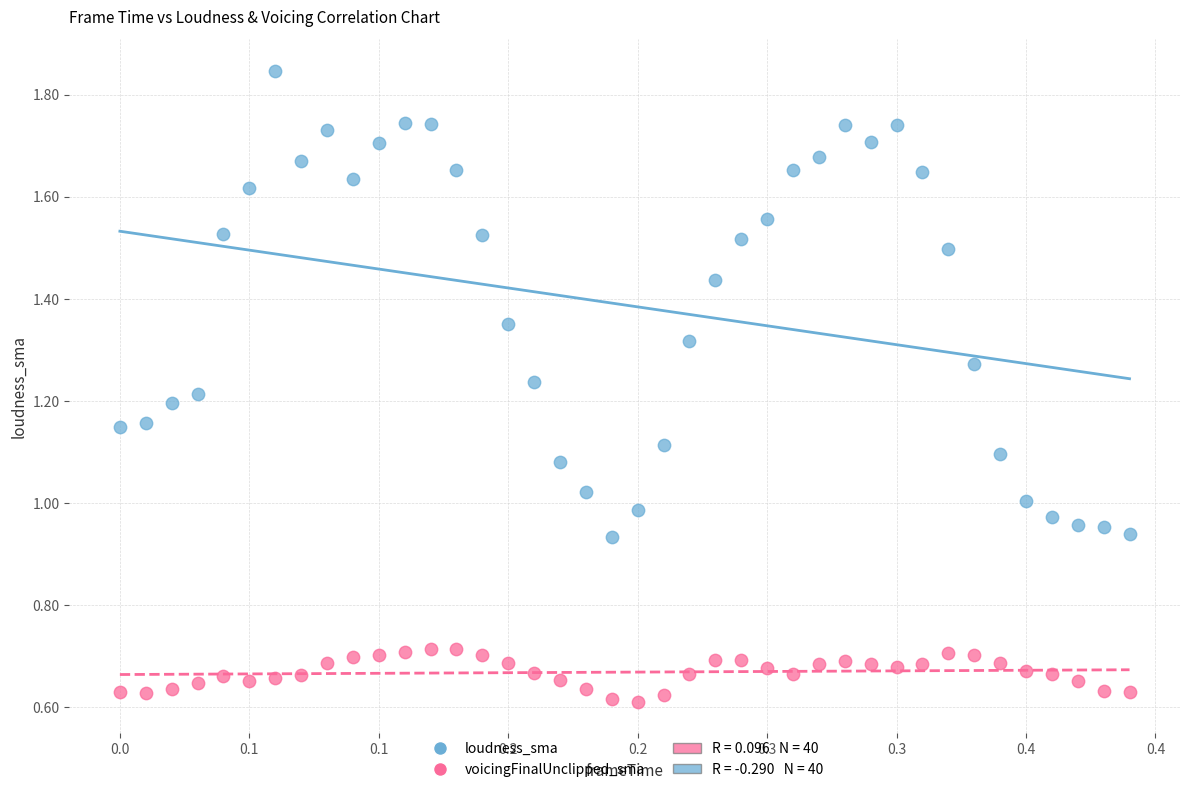

Which series reaches the minimum Y coordinate?

voicingFinalUnclipped_sma